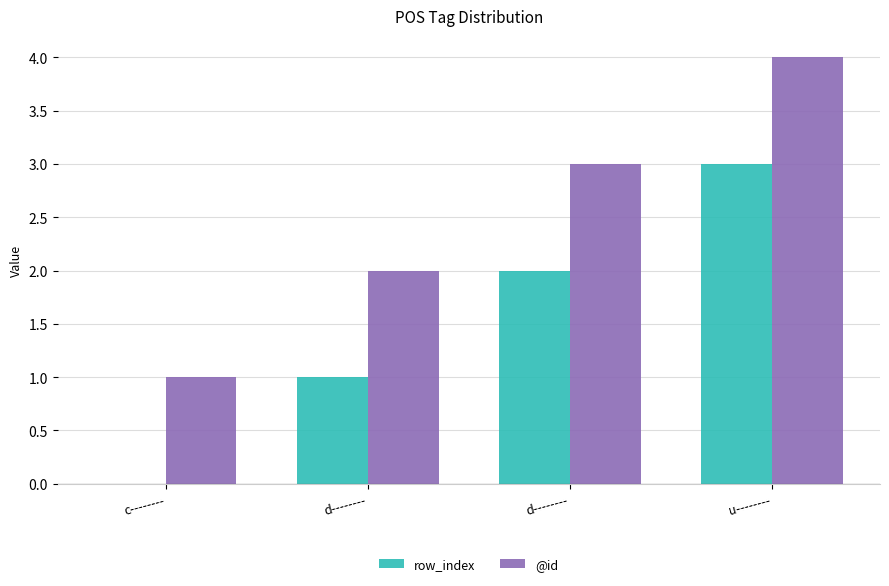

What is the sum of all row_index values?

6